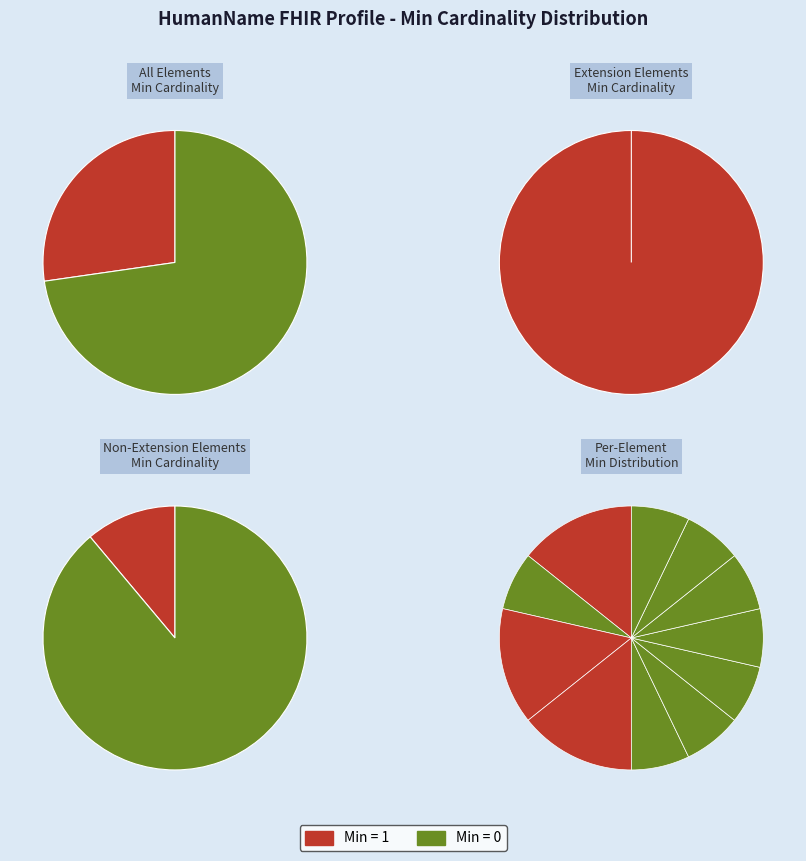

The HumanName.prefix slice represents 0% of the pie. True or false?

True